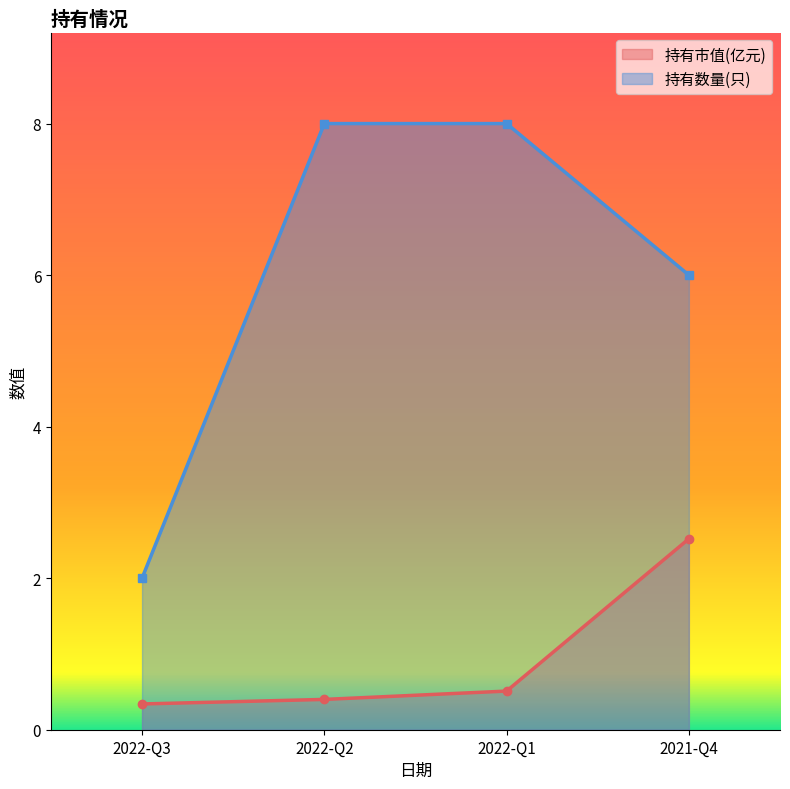

Count the number of data series in this chart.

2